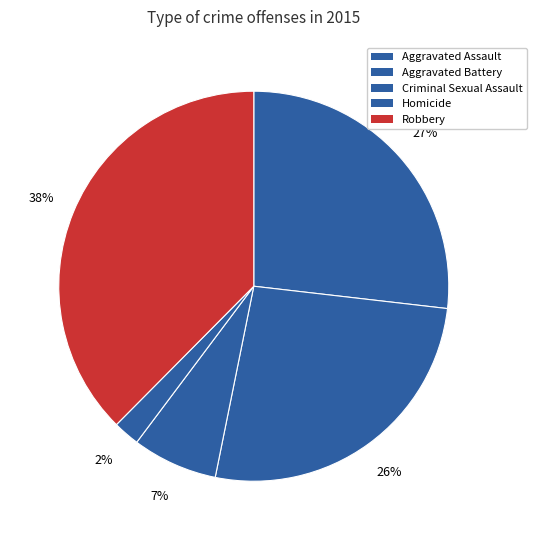

Is there any slice that represents more than half of the pie?

No